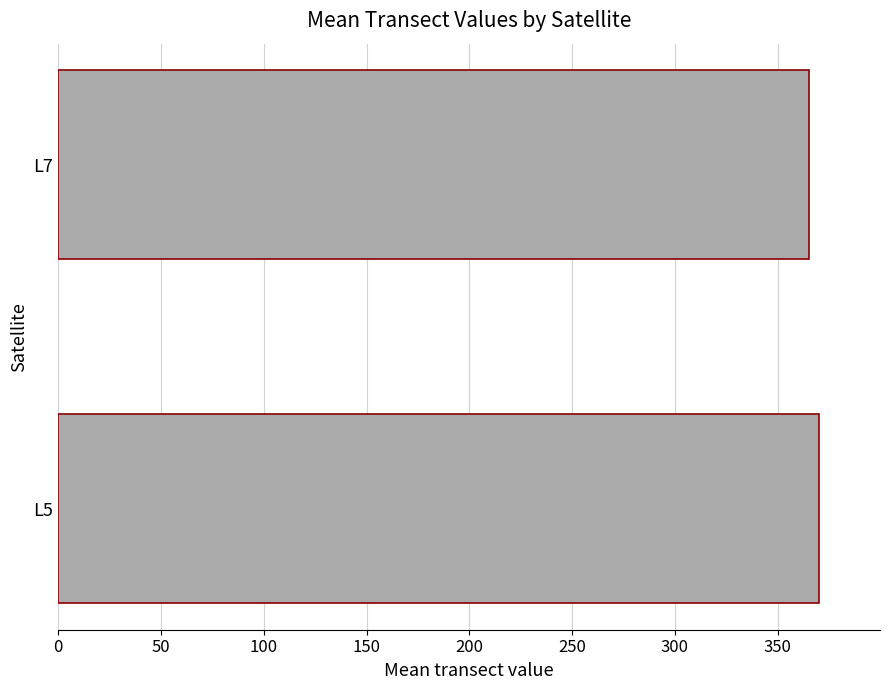

What is the greatest value displayed?

370.2